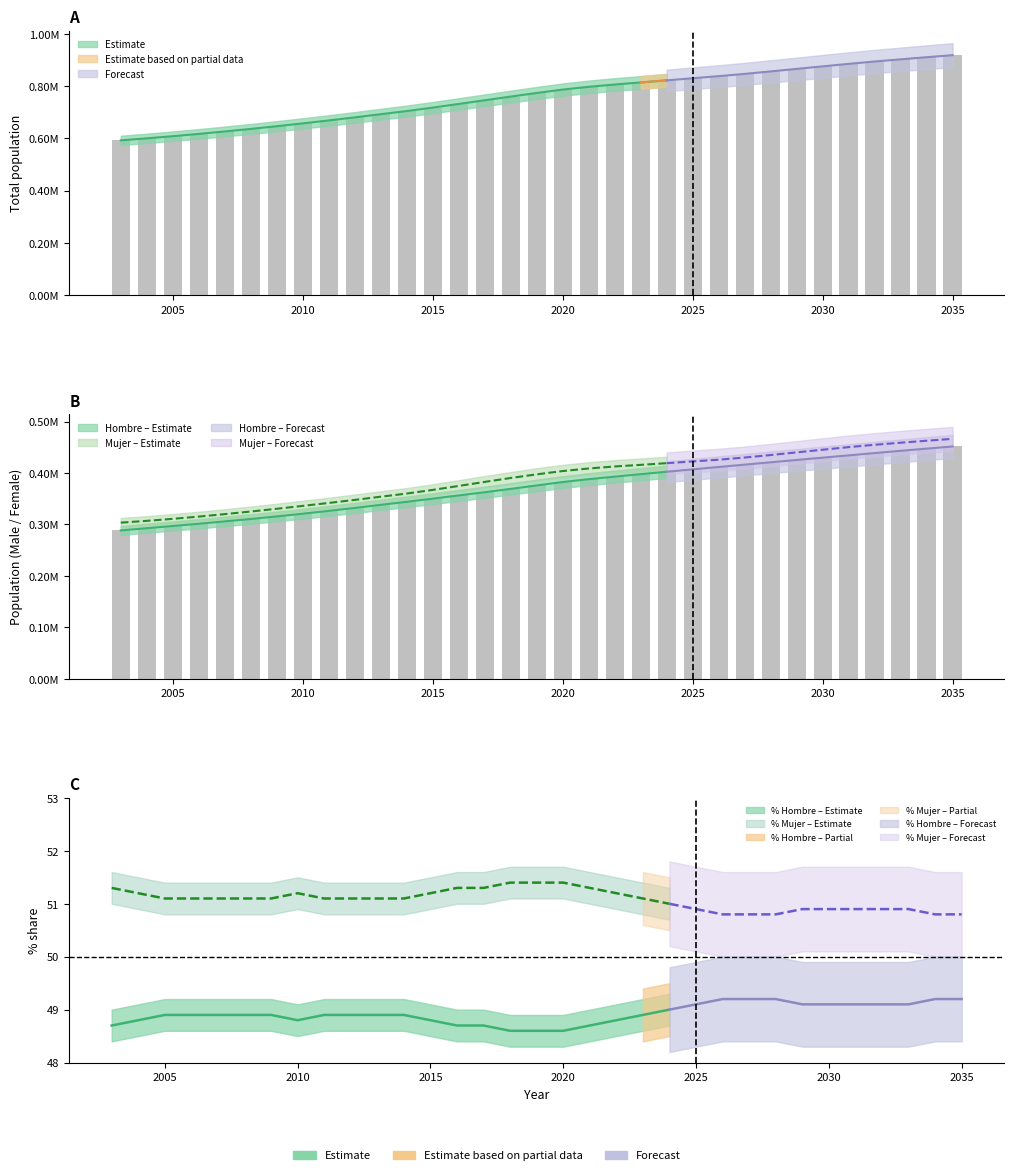

True or false: Hombre has a value of 301430 at 2006.

True